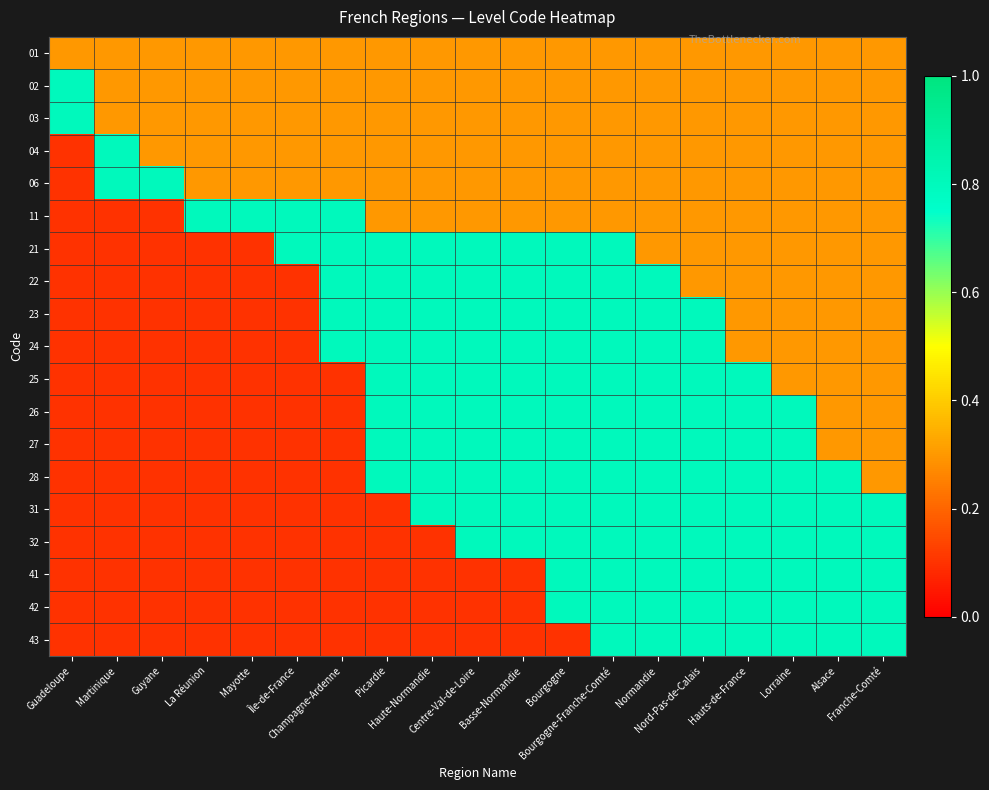

What is the difference between the highest and lowest values at Bourgogne-Franche-Comté?

0.5